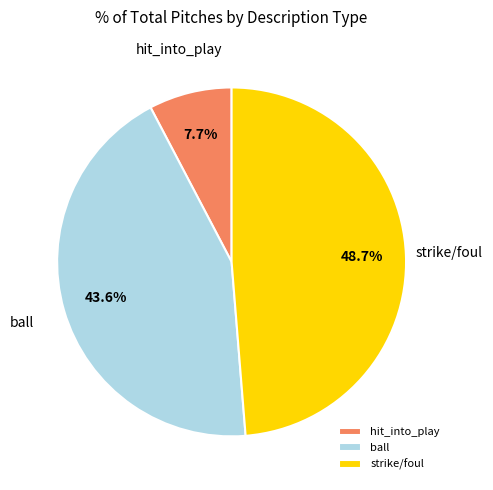

Is there any slice that represents more than half of the pie?

No